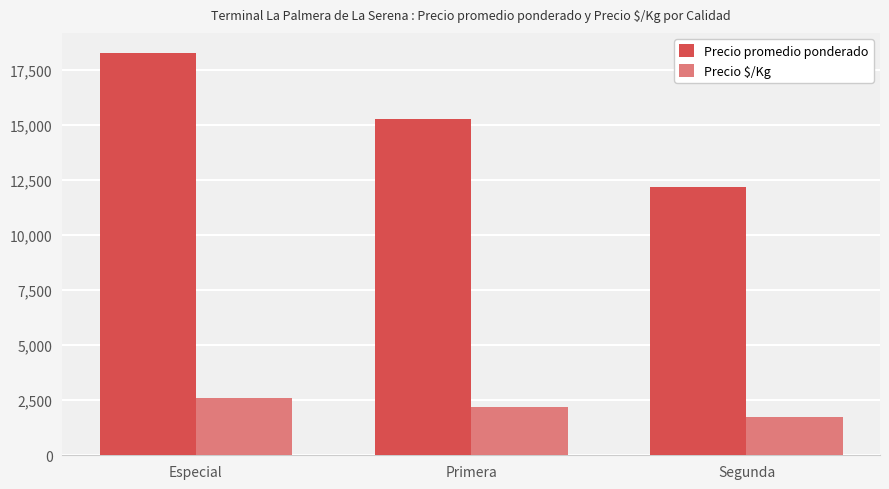

What is the difference between the maximum and minimum values in the Precio promedio ponderado series?

6088